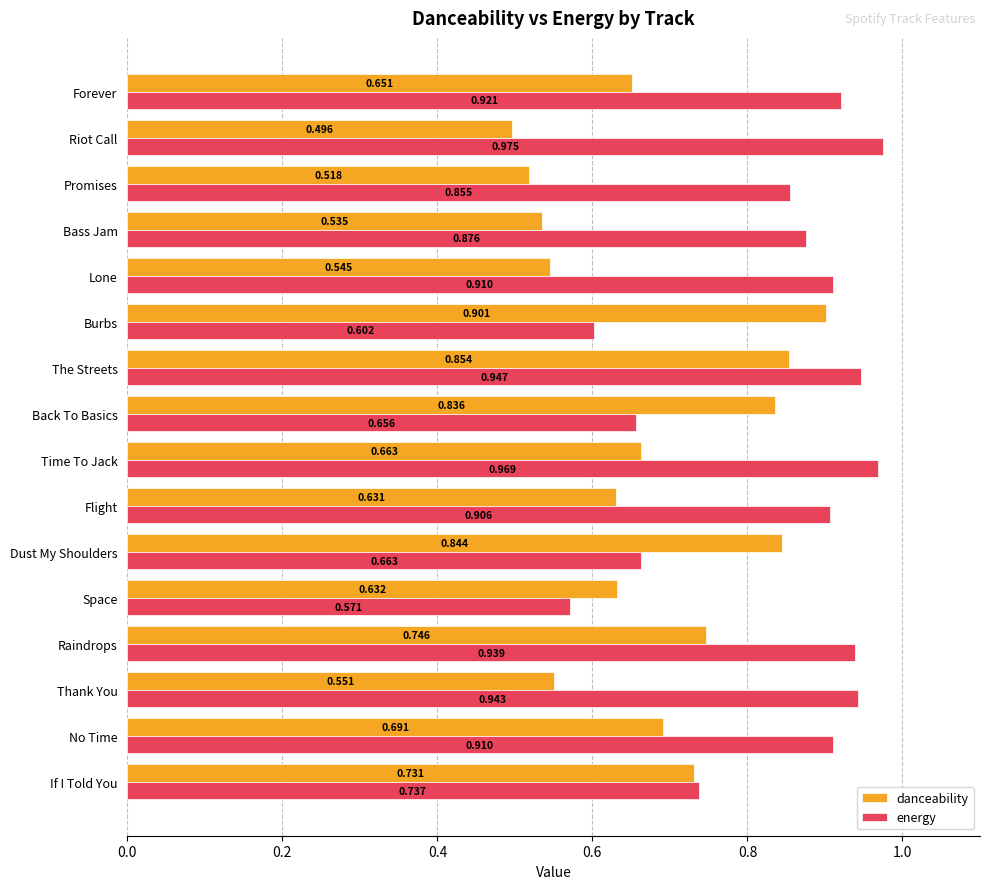

Which series has the largest total across all categories?

energy